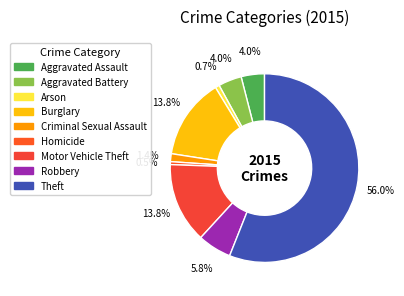

Count the number of slices in the pie.

9